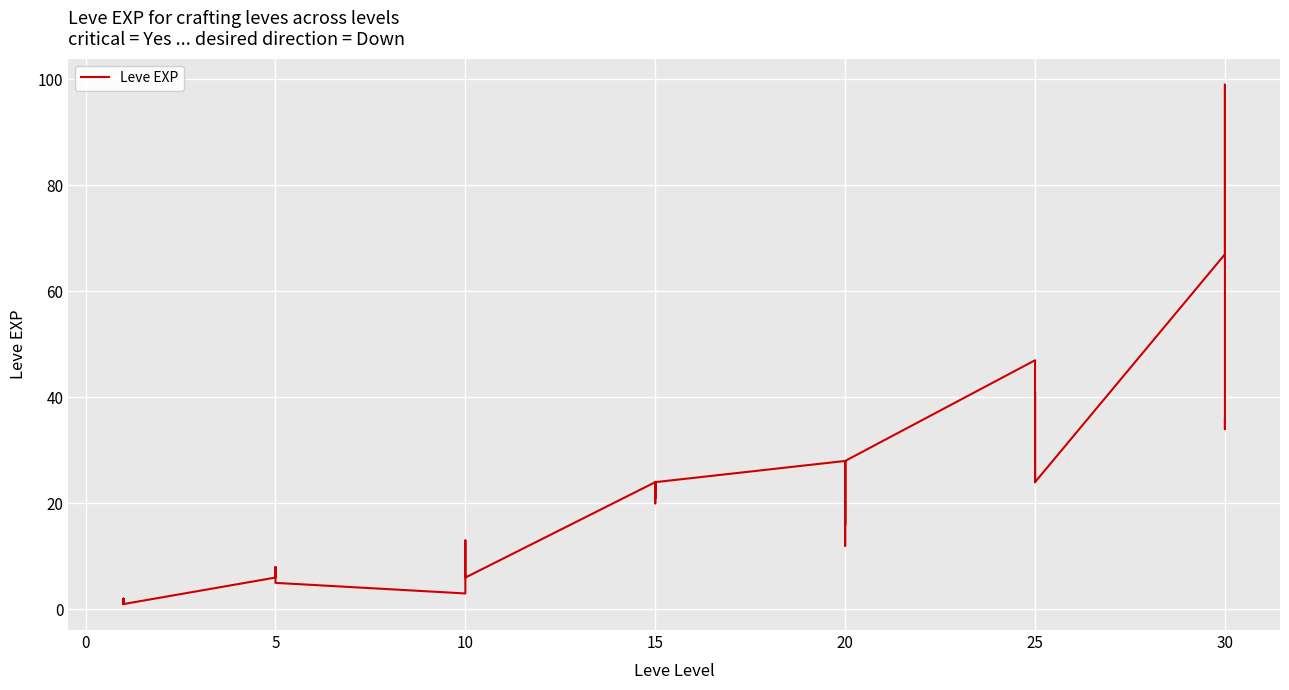

What is the value of the 14th point from the left?

9